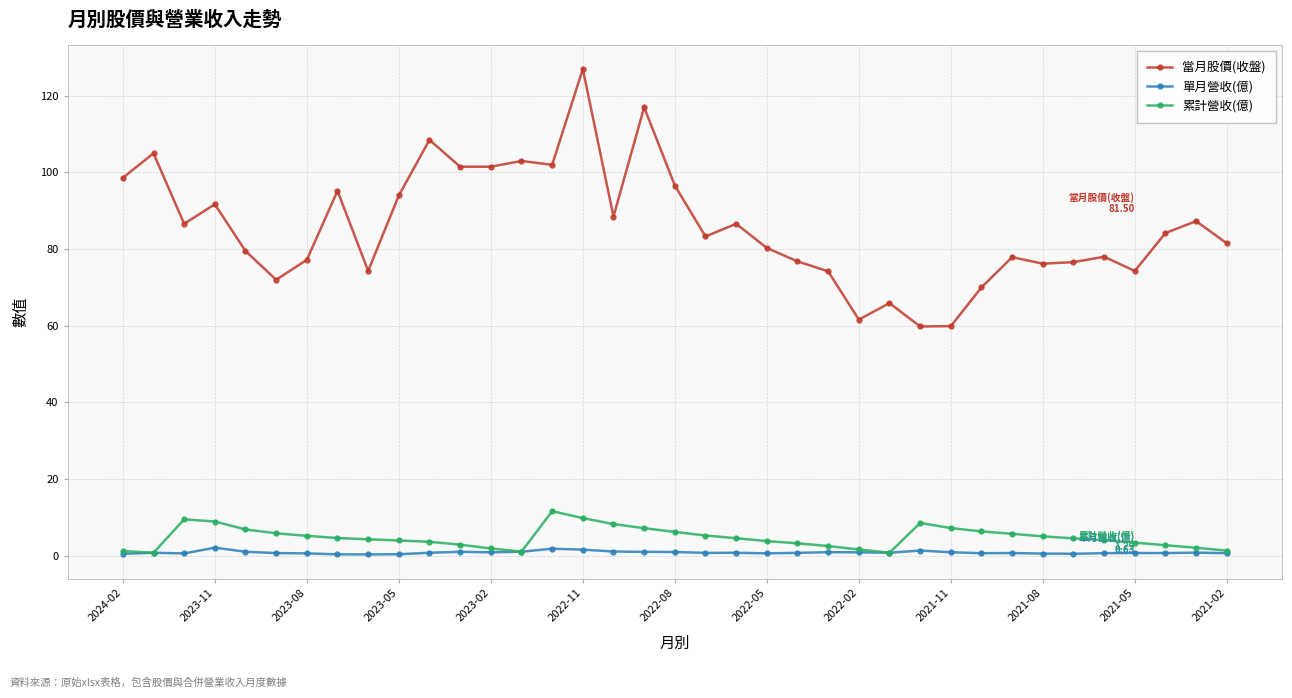

Which series has the widest spread of values?

當月股價(收盤)